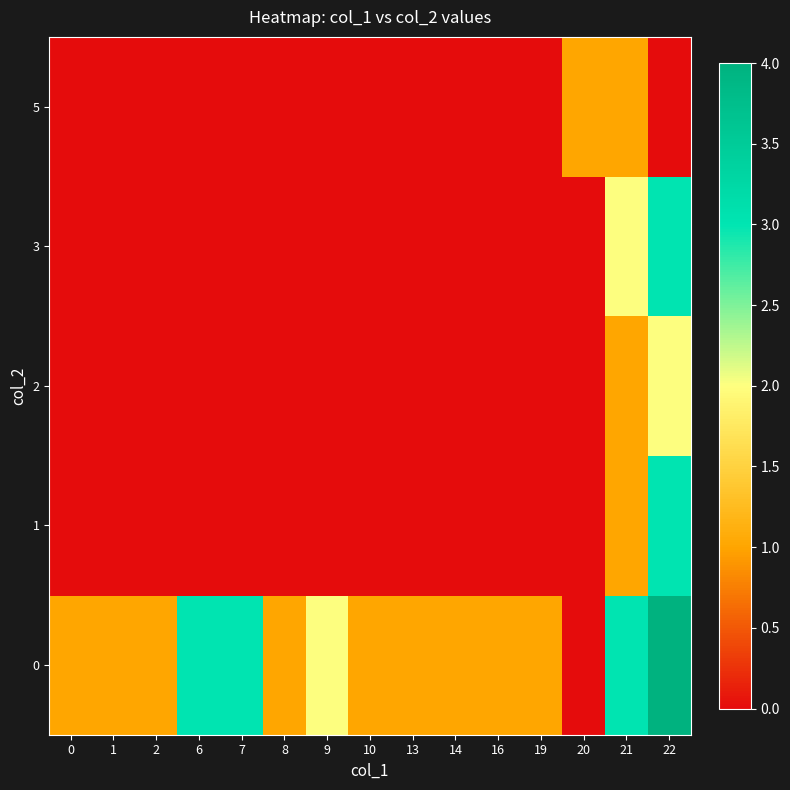

At which category is the sum across all series the highest?

22